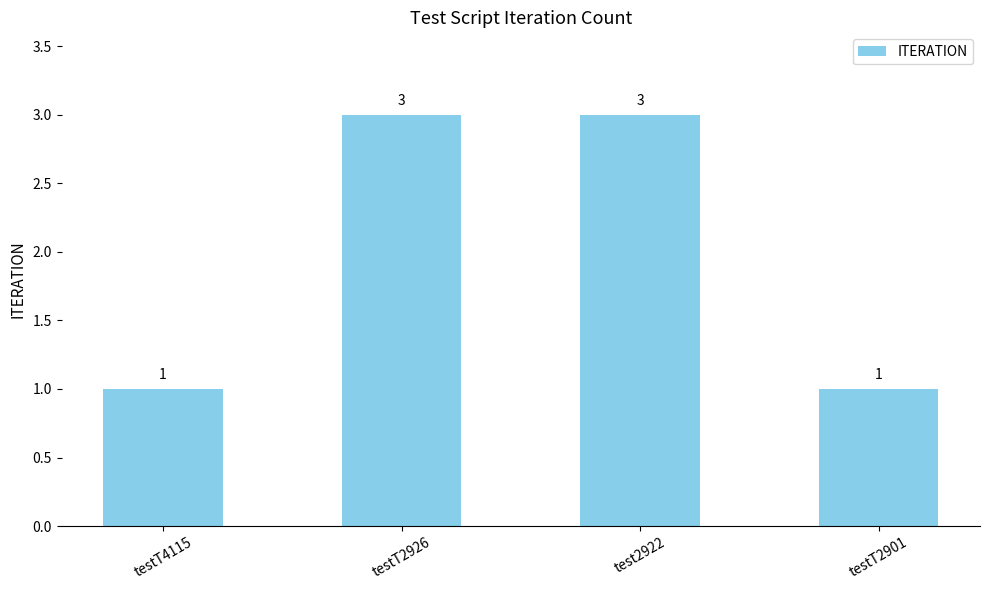

What is the change in value from test2922 to testT2901?

-2